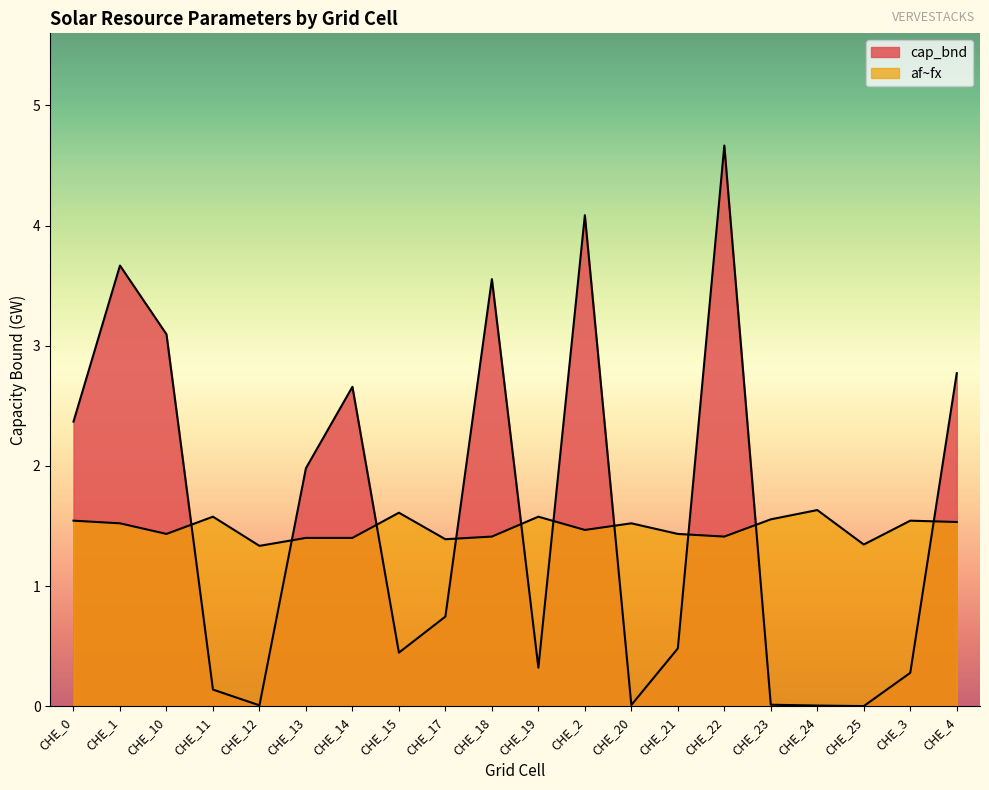

What is the difference between the maximum and minimum values in the af~fx series?

0.3